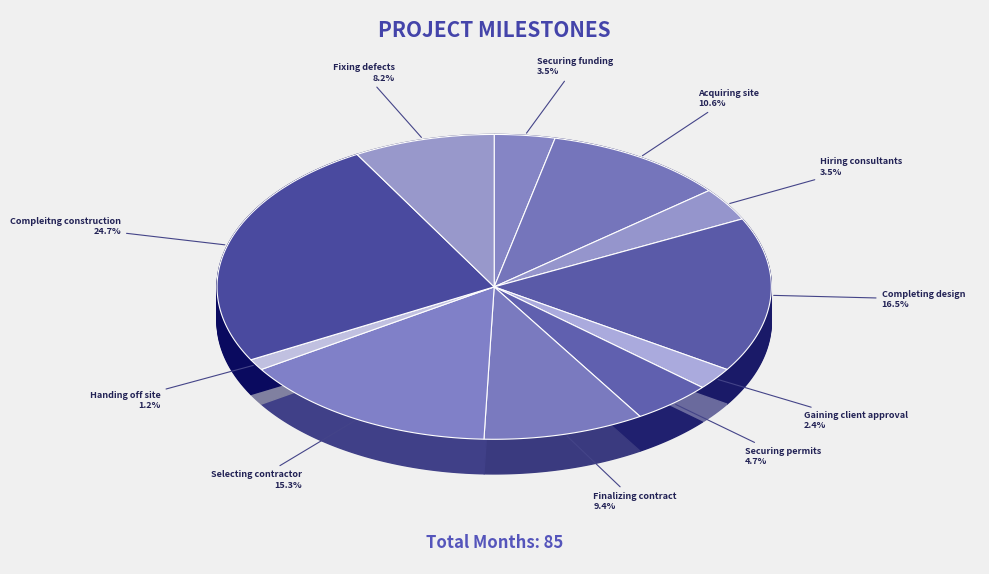

What percentage is the Compleitng construction slice, to the nearest percent?

25%